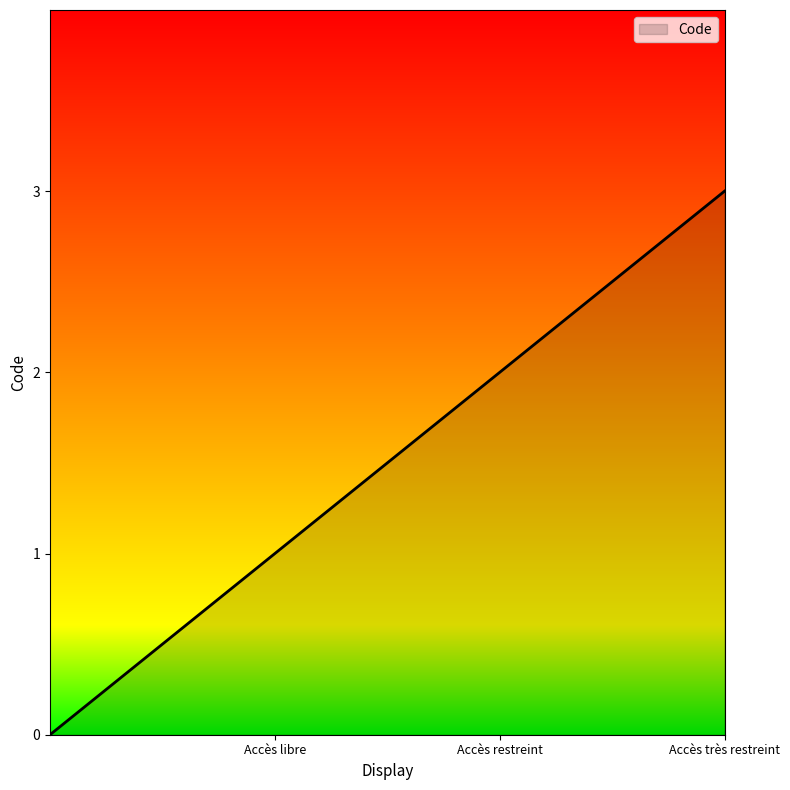

What is the greatest value displayed?

3